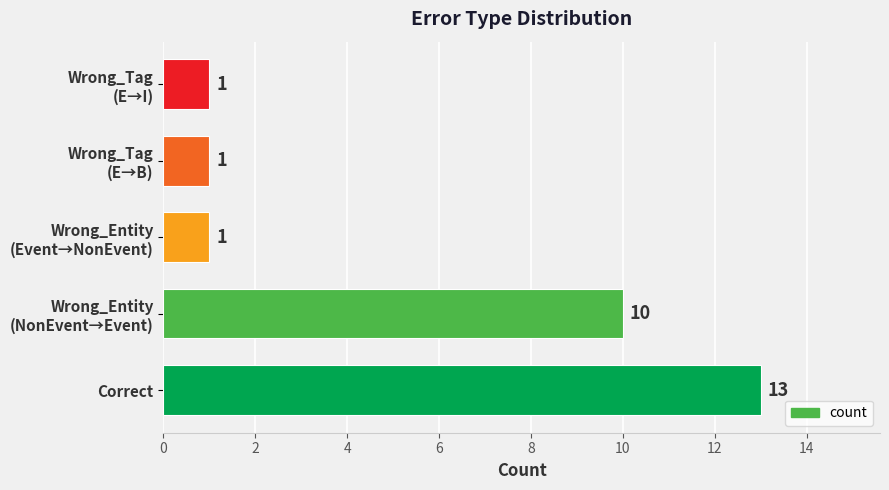

Reading bottom to top, transcribe all the data shown in this chart.

13	10	1	1	1